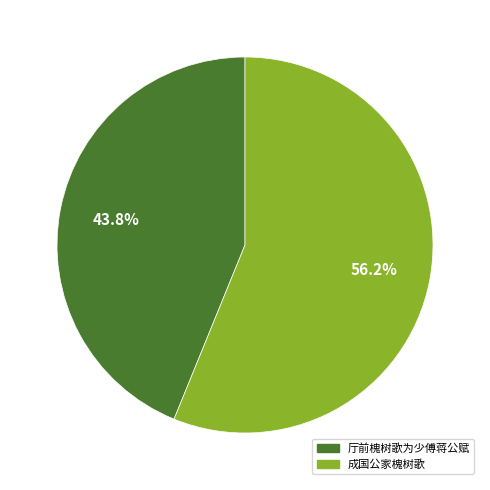

Does 厅前槐树歌为少傅蒋公赋 account for over 50% of the chart?

No